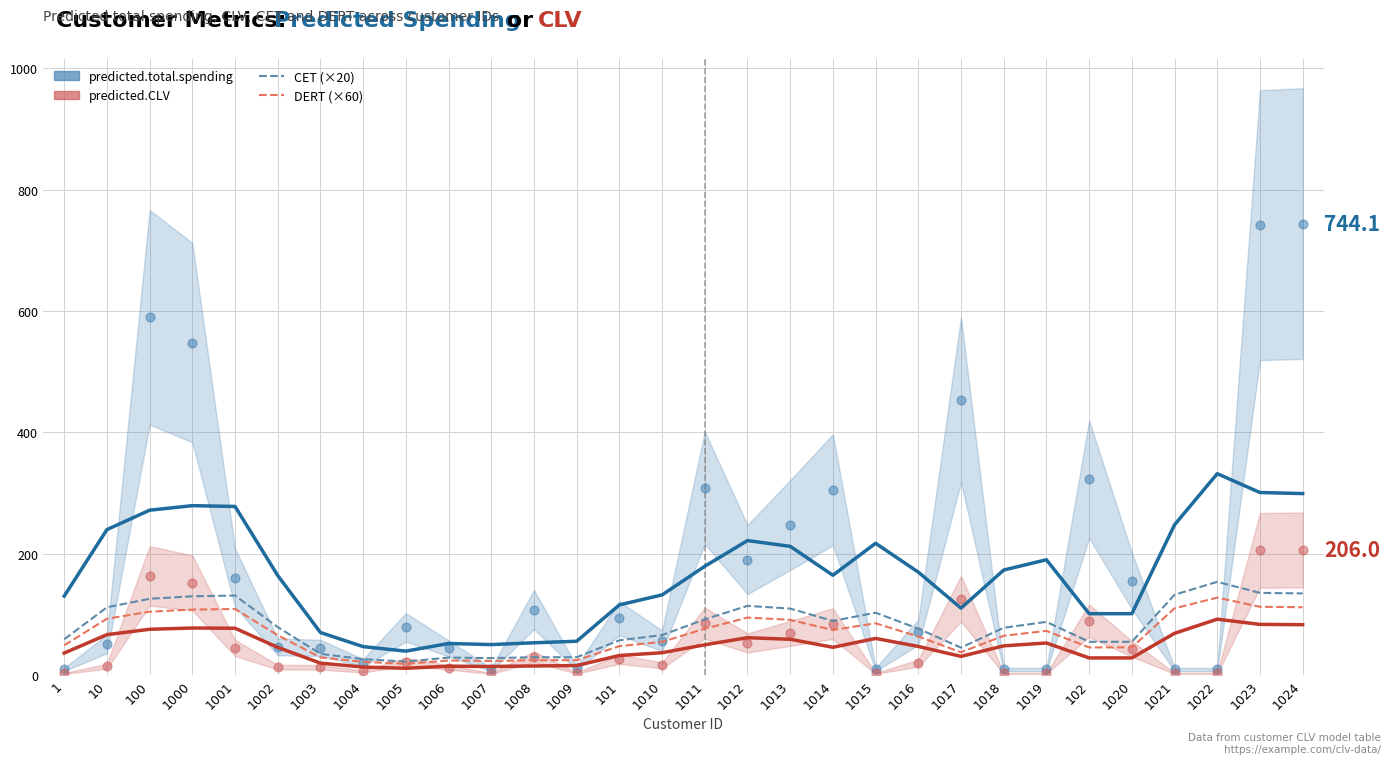

What is the total value across all series at 1011?

790.1